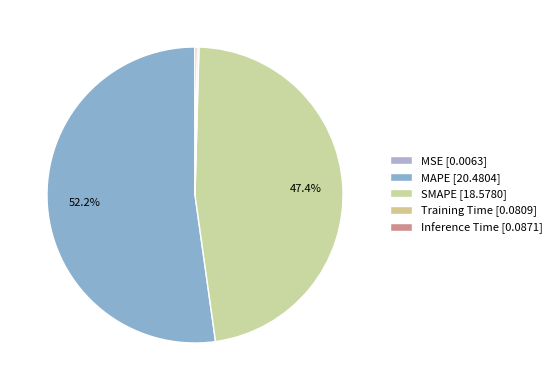

Is MAPE the majority of the pie?

Yes